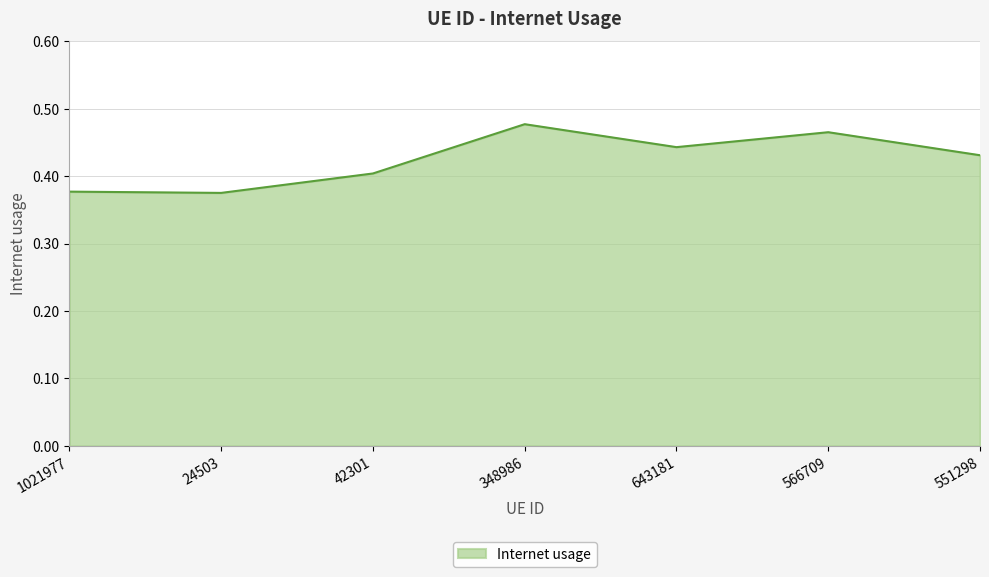

What is the change in value from 42301 to 566709?

+0.1